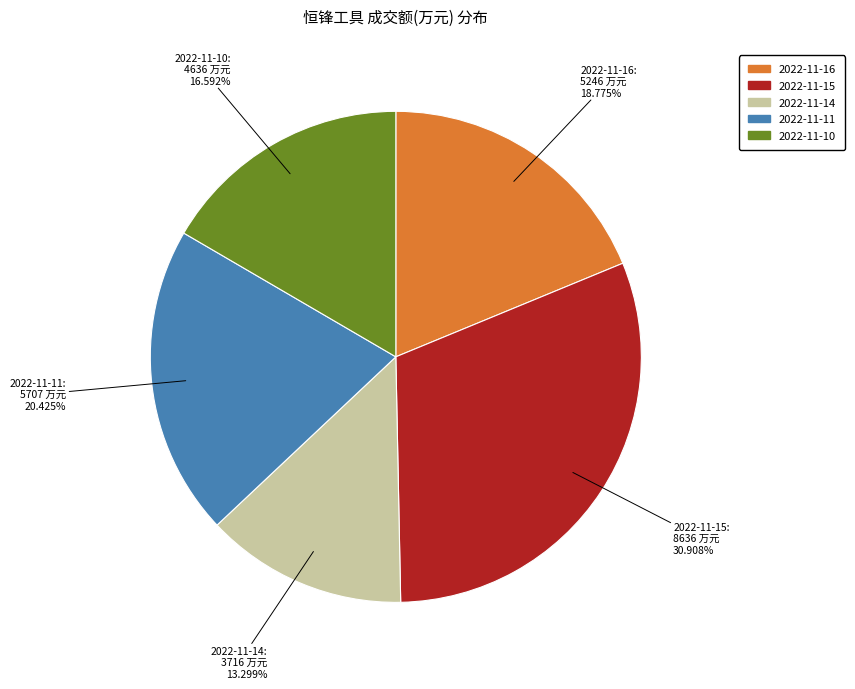

What is the smallest slice in the pie chart?

2022-11-14